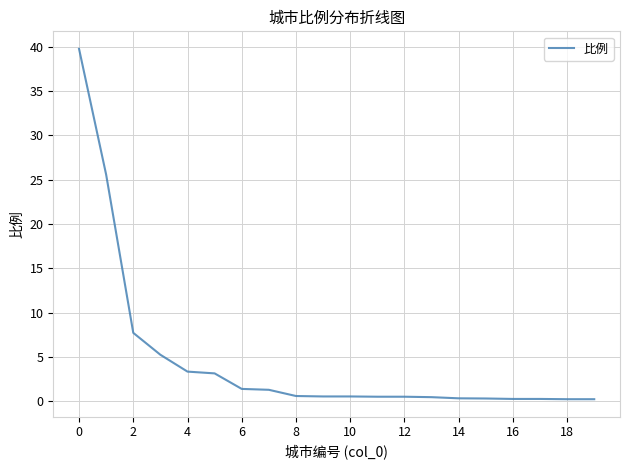

What is the maximum value shown in the chart?

39.7